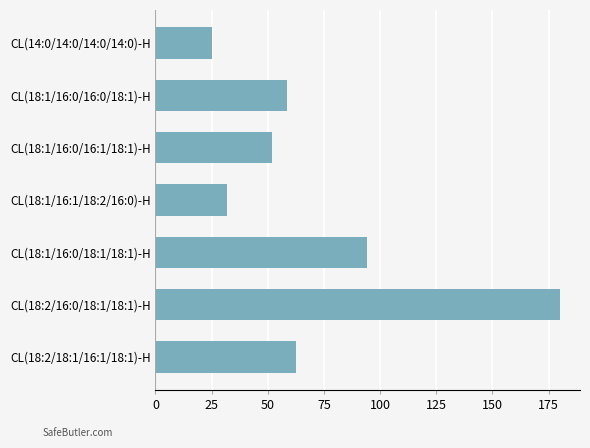

Where is the data nearest to the value 102?

CL(18:1/16:0/18:1/18:1)-H